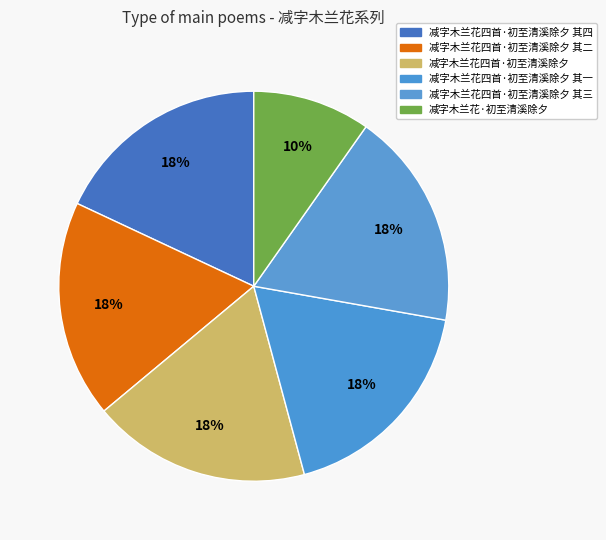

Rank the categories by value from lowest to highest.

减字木兰花·初至清溪除夕, 减字木兰花四首·初至清溪除夕 其一, 减字木兰花四首·初至清溪除夕 其二, 减字木兰花四首·初至清溪除夕 其三, 减字木兰花四首·初至清溪除夕 其四, 减字木兰花四首·初至清溪除夕